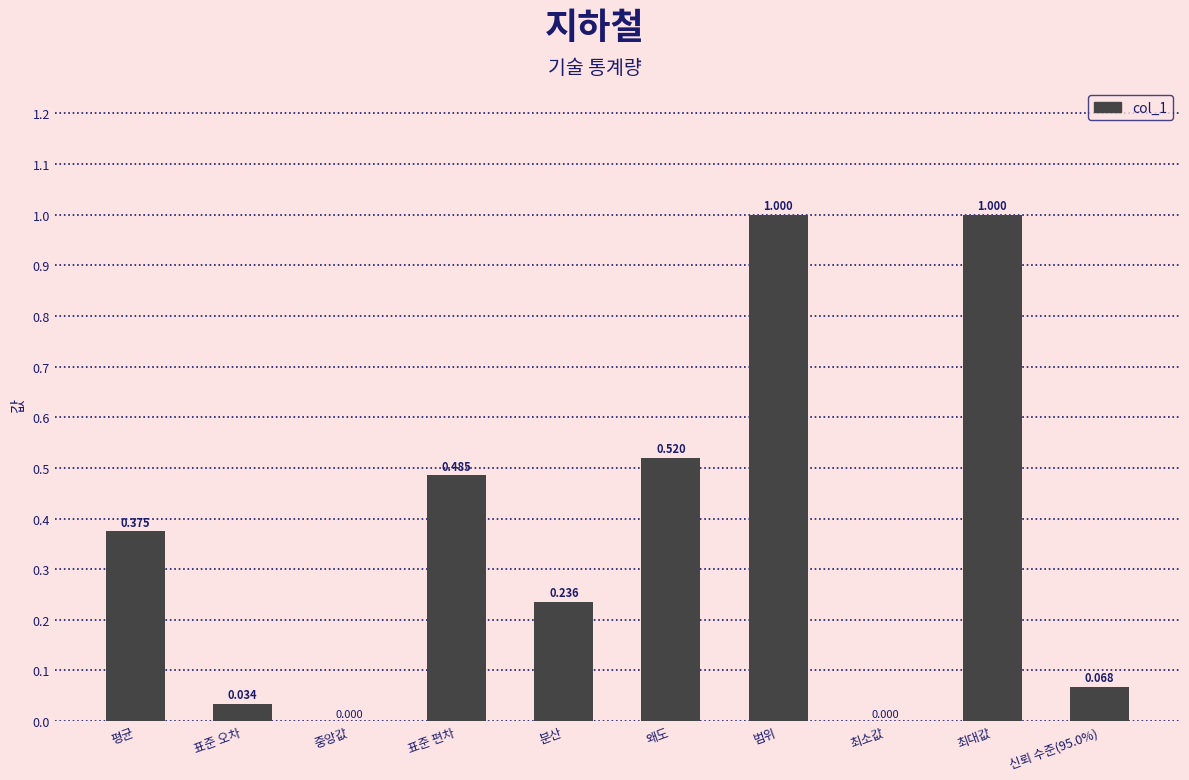

How many positive values are there?

8